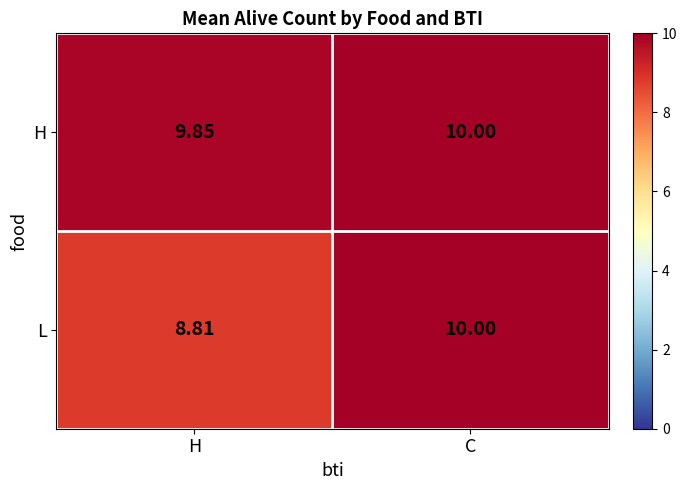

List the series in order of their overall mean, highest first.

H, L